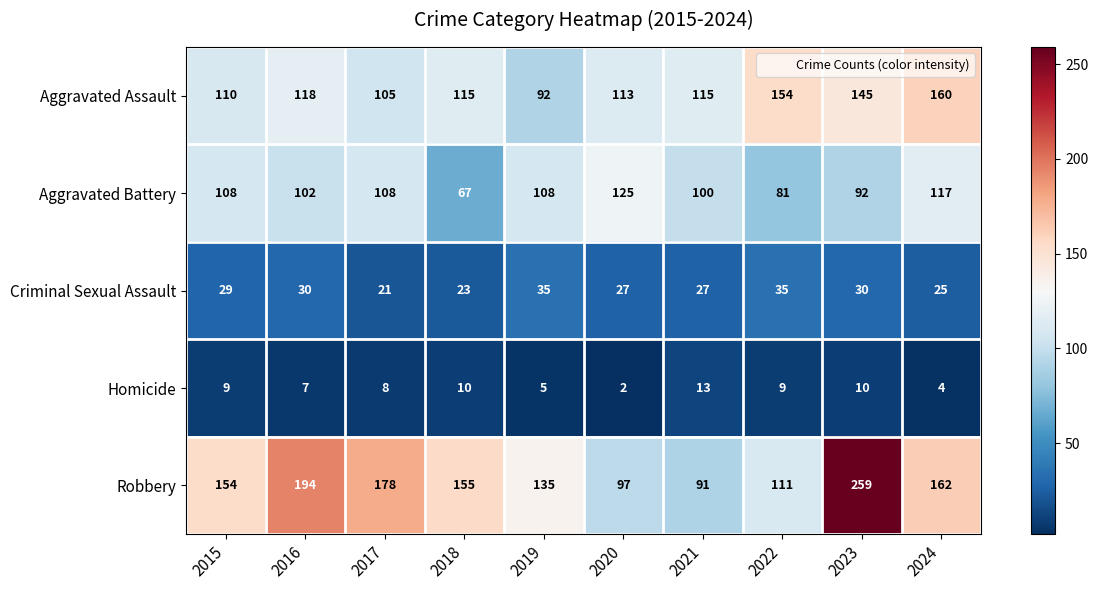

The value of Homicide at 2015 is 9. True or false?

True